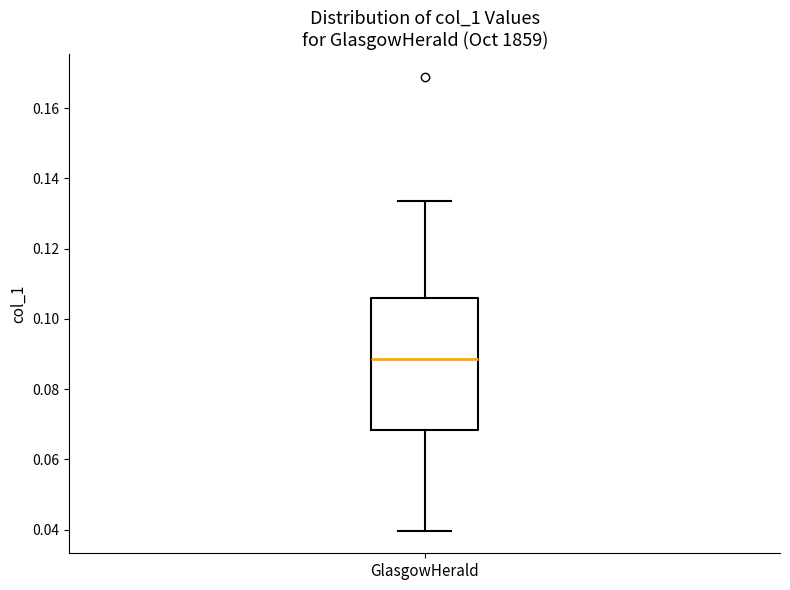

Read this box plot against the y-axis: the position of the median line, the range covered by the box, and the ends of both whiskers. The values are not printed on the chart, so give them approximately, as read against the axis.

median 0.088, box 0.068 to 0.106, whiskers 0.040 to 0.134